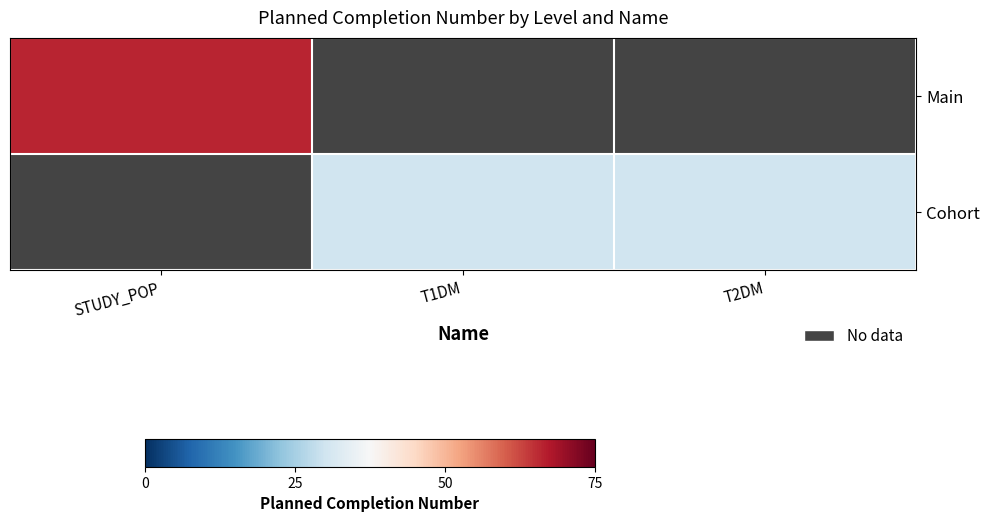

Is the value of Cohort at T1DM greater than the value of Main at T1DM?

No